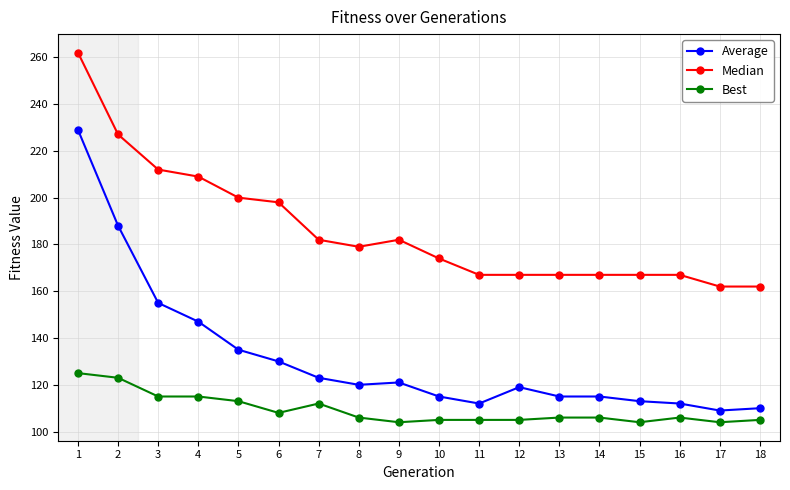

How many lines are shown in the chart?

3